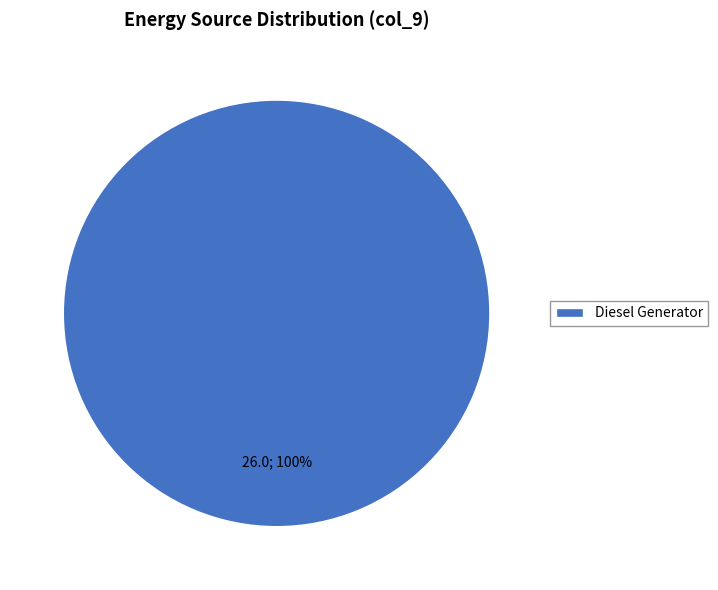

Rank the categories by value from lowest to highest.

Diesel Generator